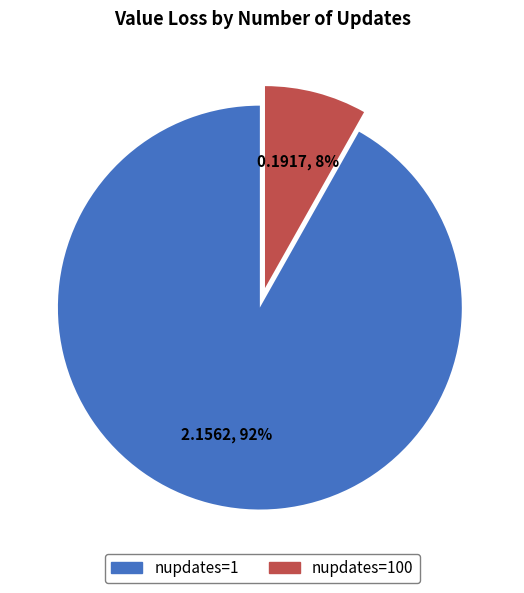

To the nearest percent, what percentage of the pie is nupdates=1?

92%